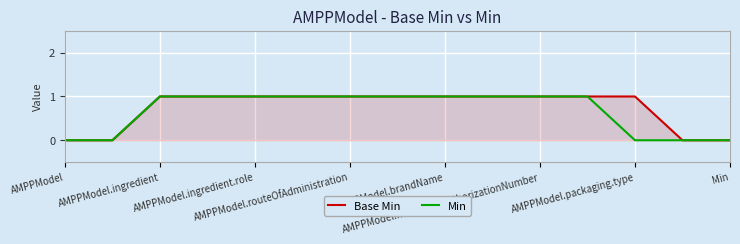

What is the sum of the Min values at 9 and AMPPModel.routeOfAdministration?

2